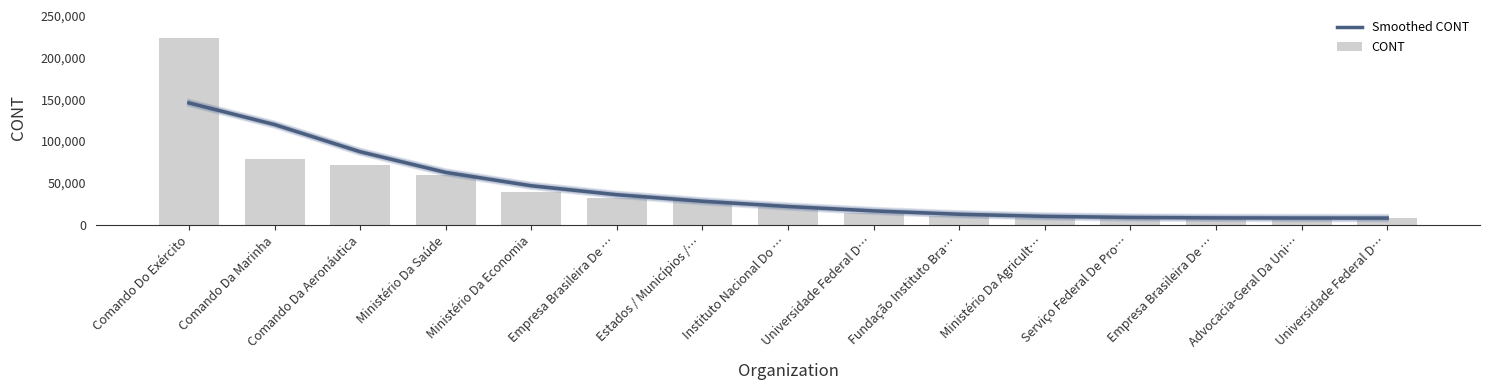

Reading left to right, extract all data points from this chart.

Smoothed CONT: 145518.9	119707.4	87340.2	62752.8	46838.8	36187.4	28429.0	22158.0	16903.4	12918.4	10405.2	9129.0	8606.8	8419.7	8355.0
CONT: 222756.0	79053.0	71343.0	59762.0	39594.0	32762.0	28481.0	21996.0	14613.0	10987.0	8699.0	8495.0	8455.0	8418.0	8256.0